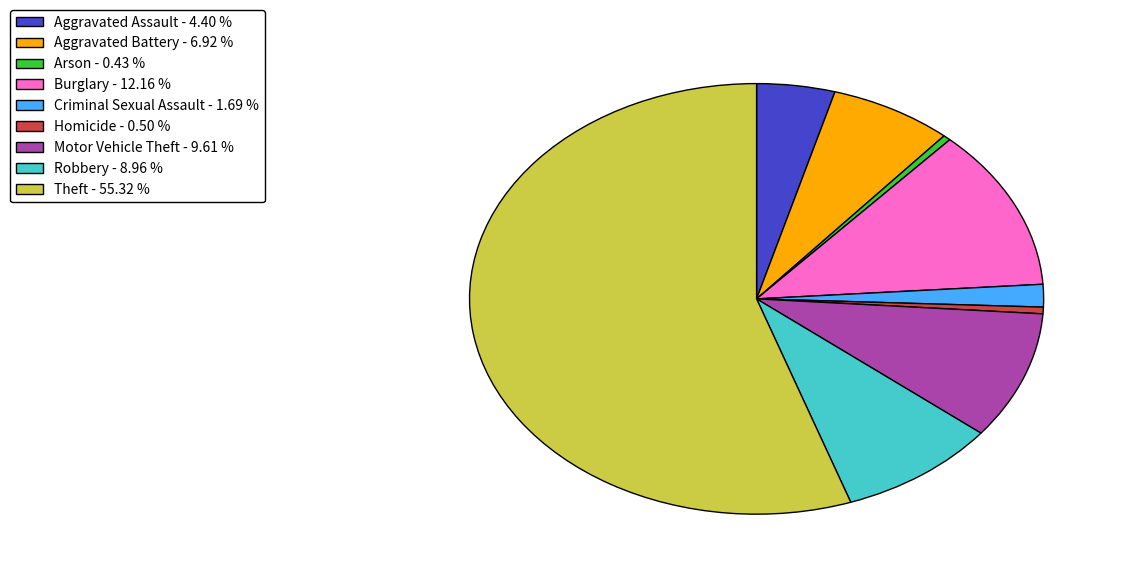

What is the ratio of the value at Arson to the value at Criminal Sexual Assault?

0.3